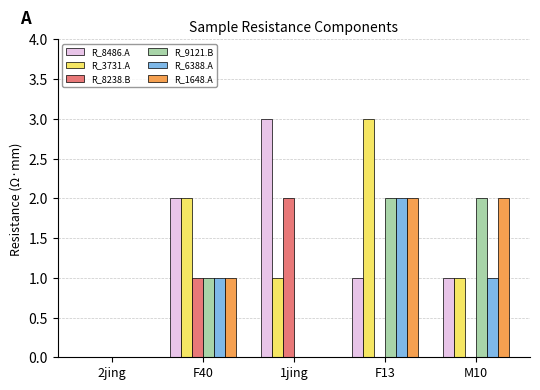

What is the maximum value shown in the chart?

3